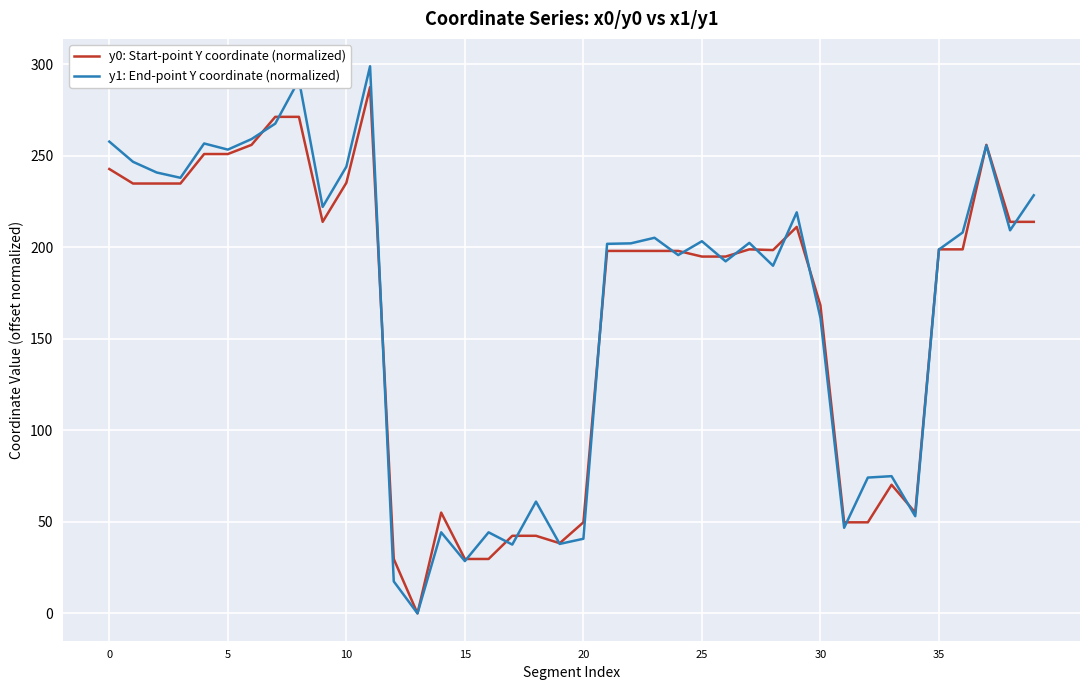

What is the difference between the maximum and minimum values in the y0: Start-point Y coordinate (normalized) series?

287.5